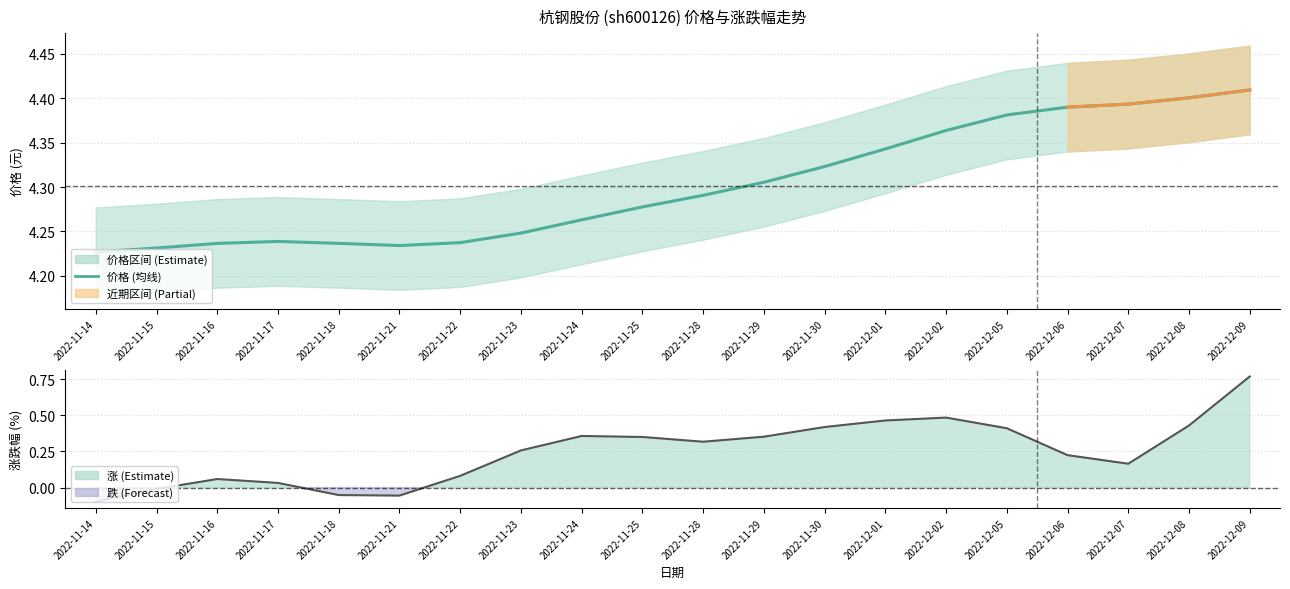

Is it true that 涨跌幅% equals 0.4 at 2022-11-24?

True